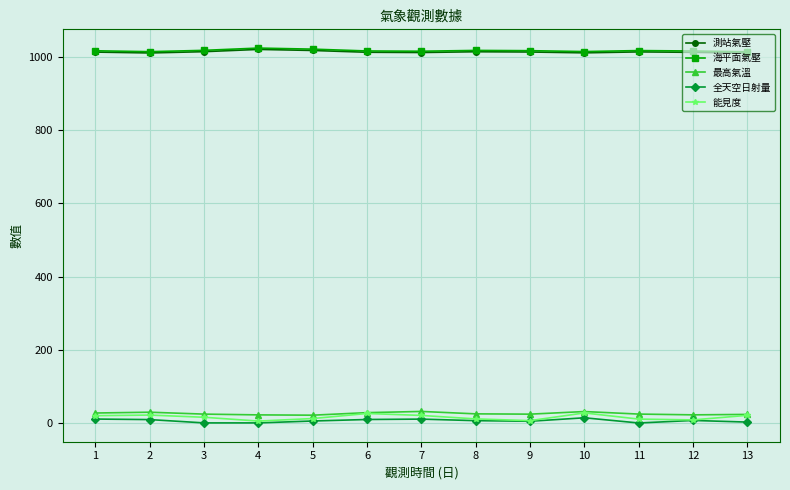

What is the greatest value displayed?

1023.6